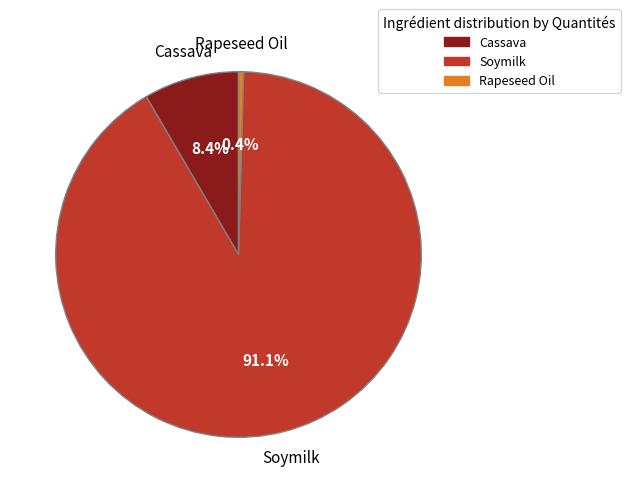

Which slice represents more than half of the pie?

Soymilk